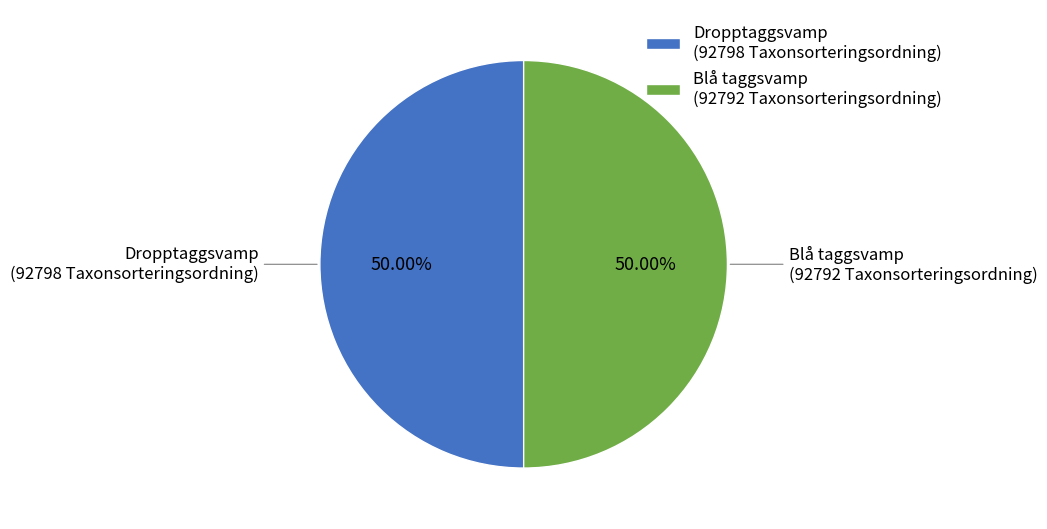

Count the number of slices in the pie.

2